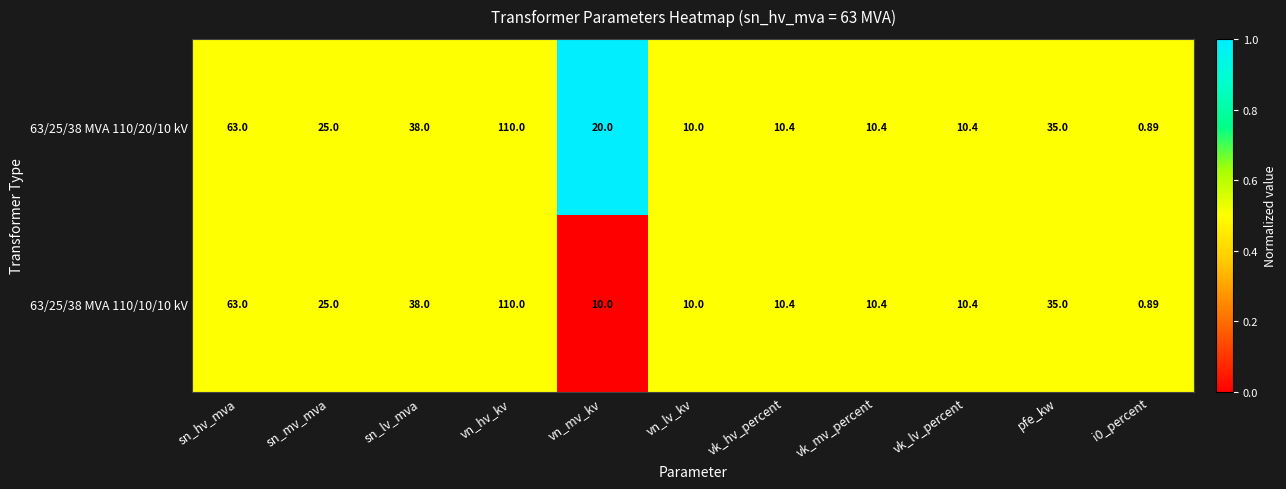

Where is 63/25/38 MVA 110/10/10 kV nearest to the value 55?

sn_hv_mva